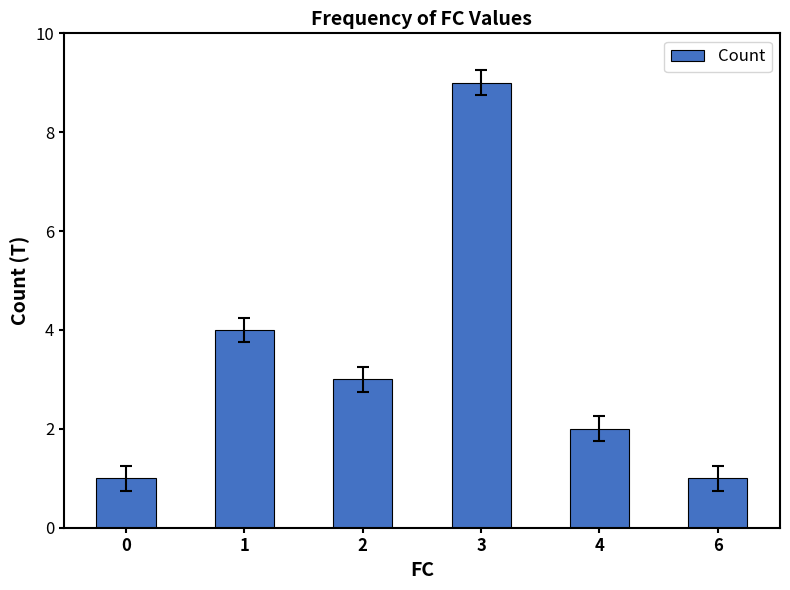

Which label corresponds to the largest value in the chart?

3